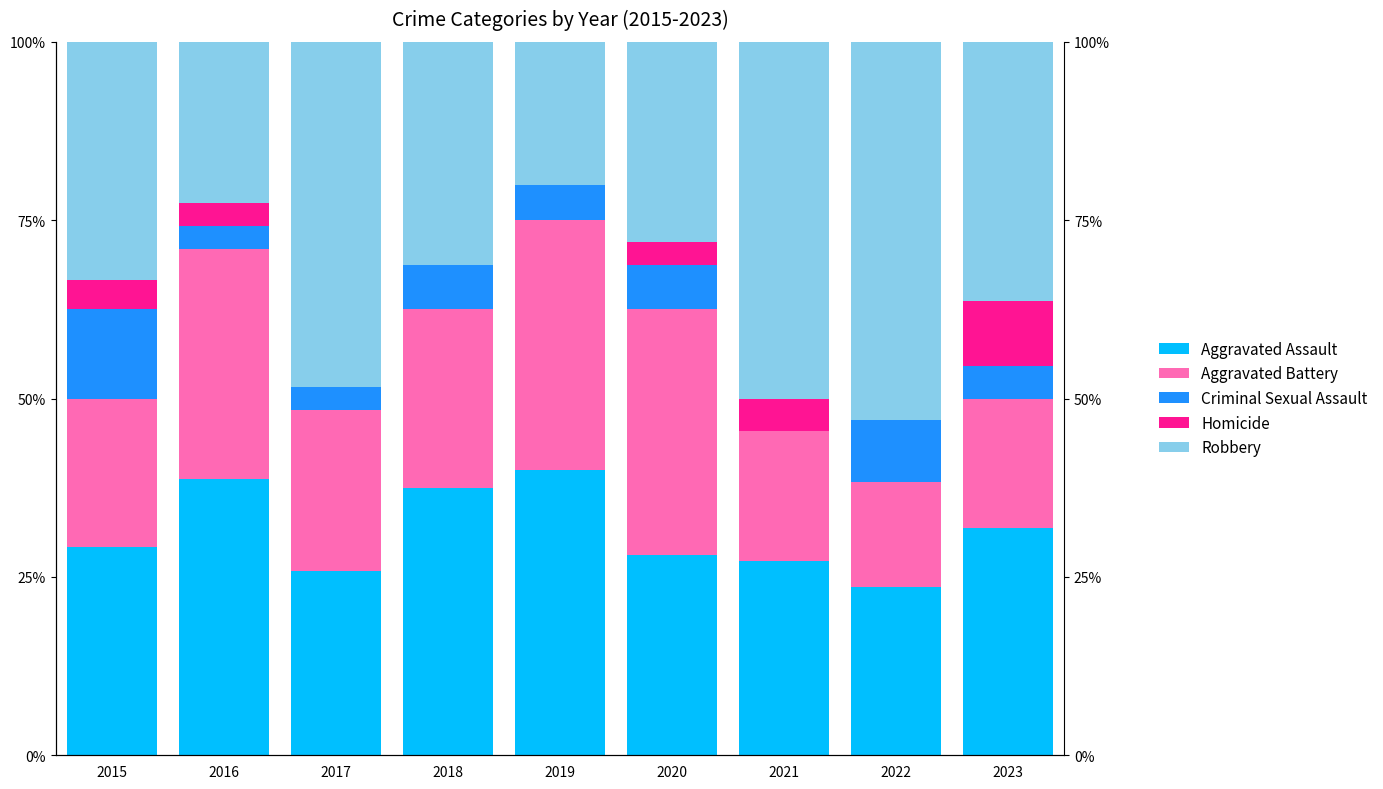

At how many categories does at least one series exceed 28?

9